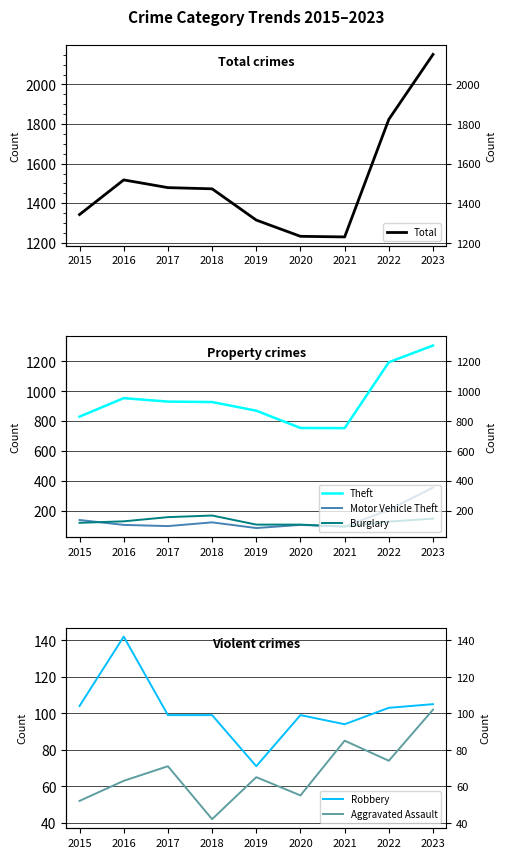

What are all the series names shown in the legend?

Total, Theft, Motor Vehicle Theft, Burglary, Robbery, Aggravated Assault